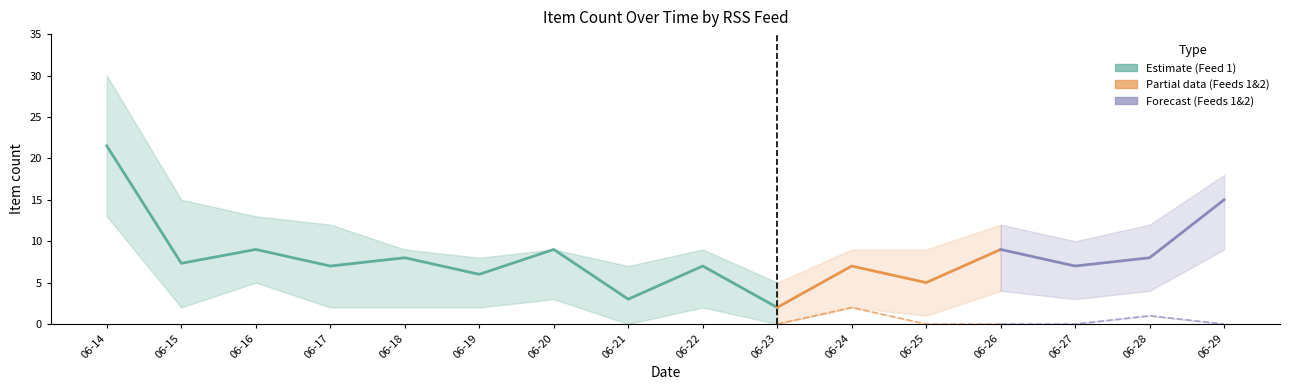

True or false: rss_1_lower has a value of 2.0 at 2024-06-17.

True